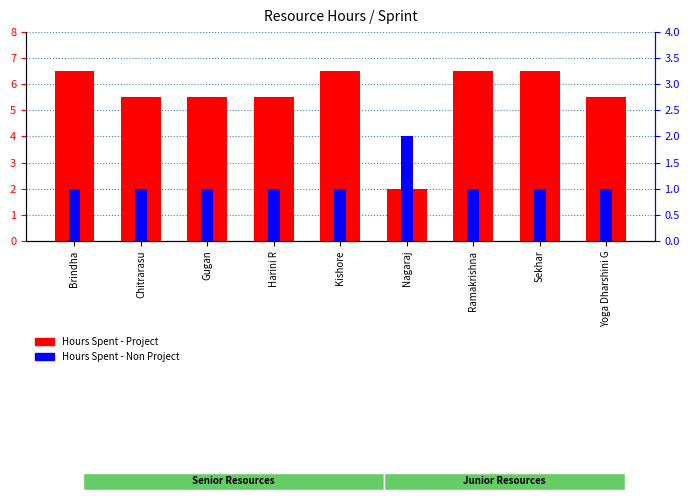

True or false: Hours Spent - Project has a value of 6.5 at Brindha.

True